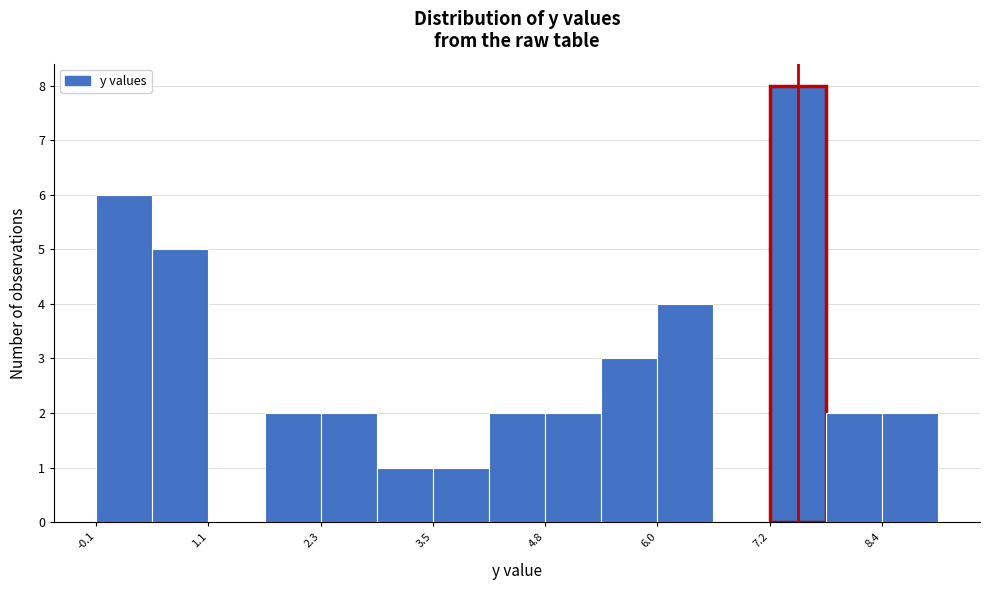

Read against the x-axis, roughly where is the centre of the tallest bar?

7.4